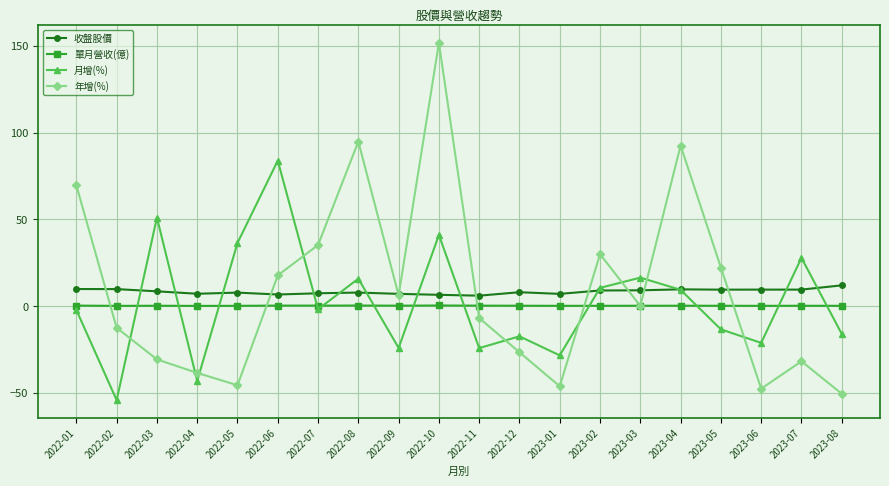

Is the value of 收盤股價 at 2023-03 greater than the value of 年增(%) at 2022-12?

Yes